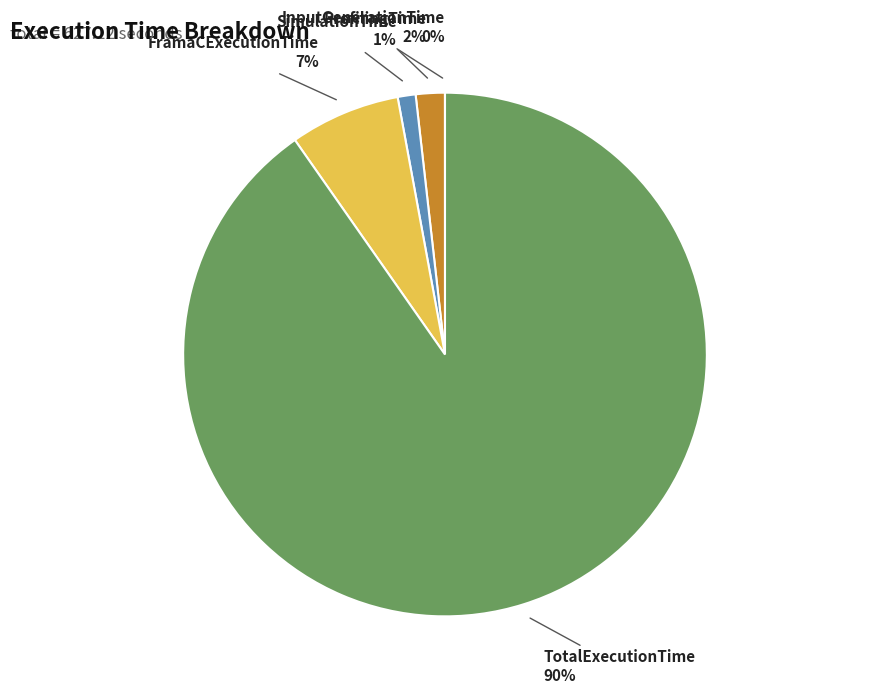

Does any single category account for the majority?

Yes